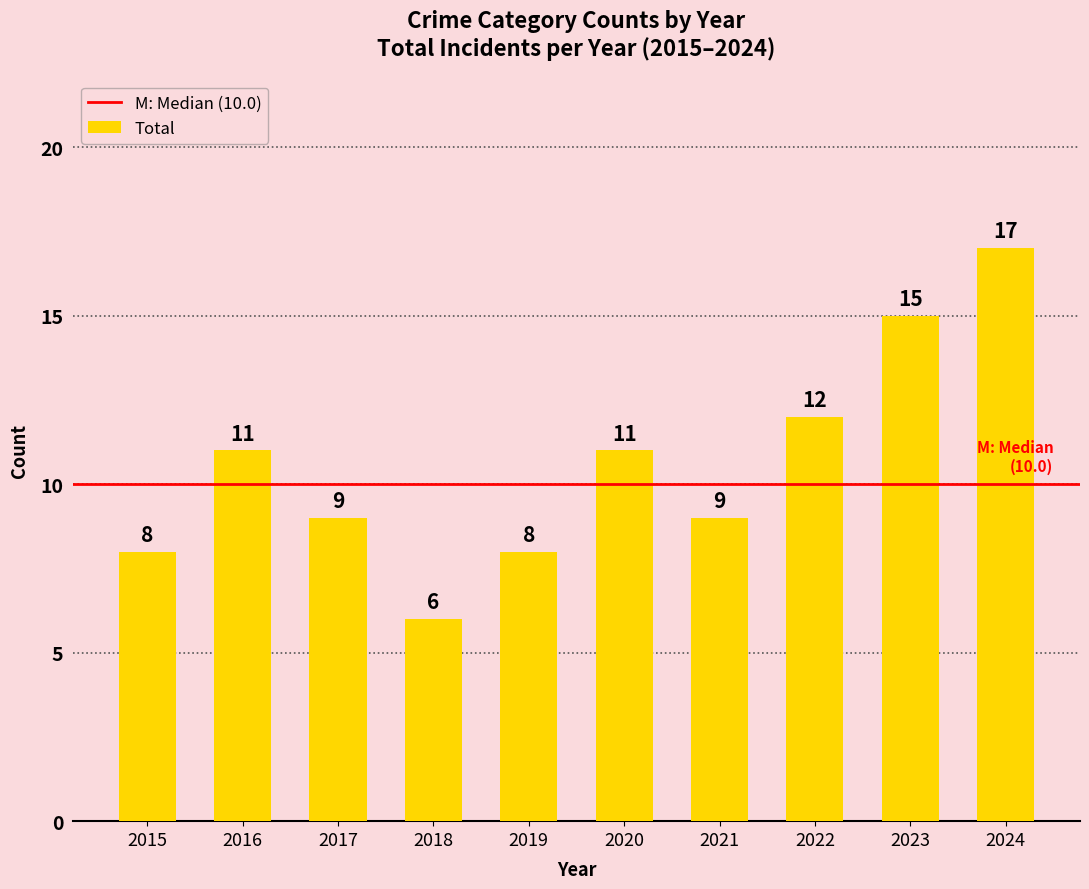

What is the value of the 6th bar from the left?

11